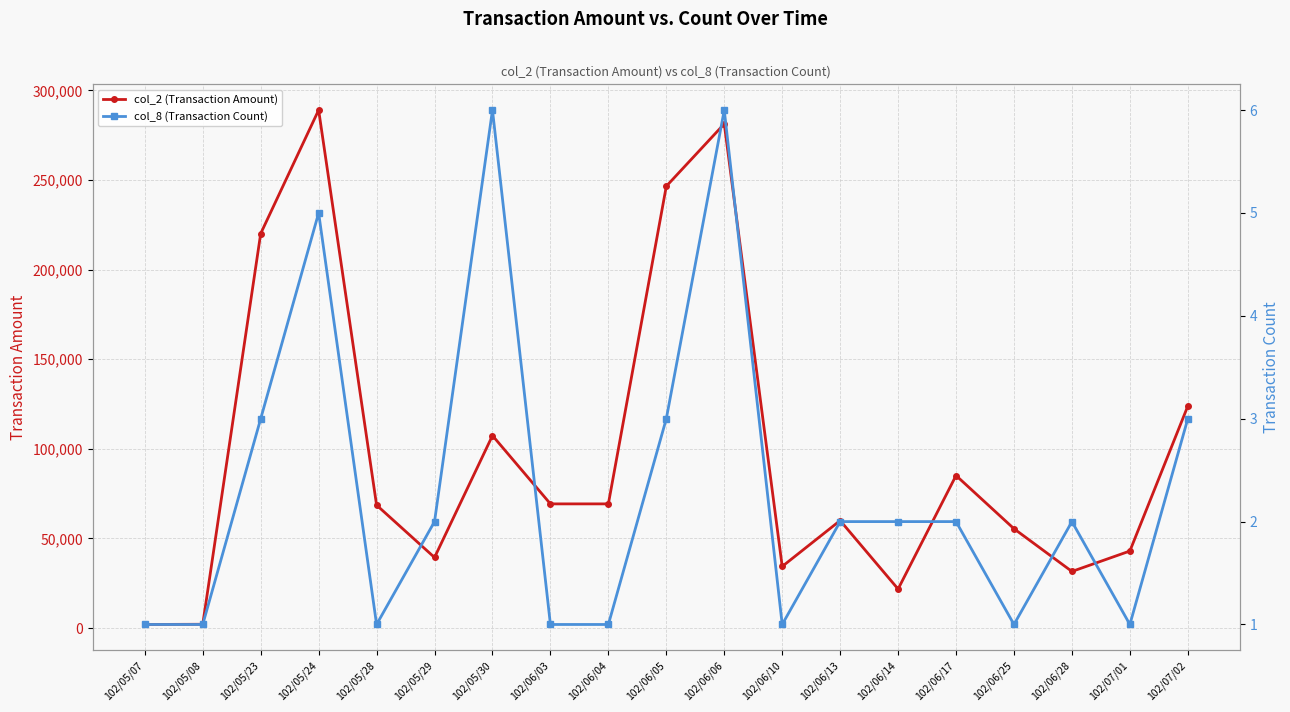

What is the minimum value shown in the chart?

1